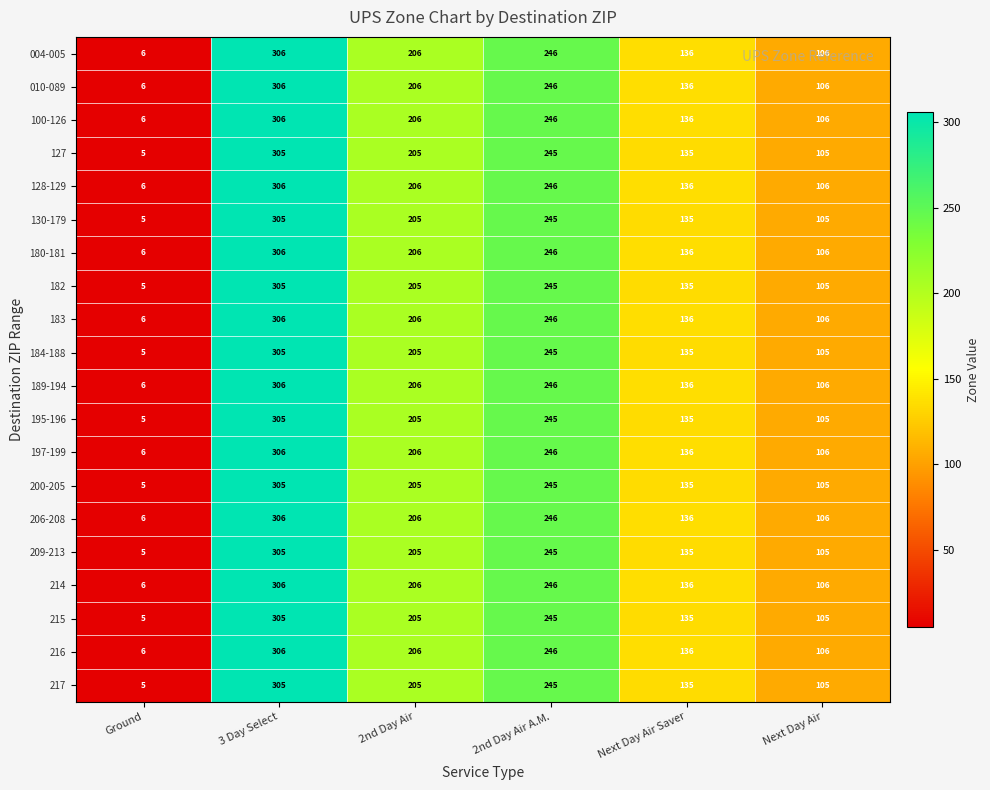

The value of 200-205 at 2nd Day Air is 91. True or false?

False